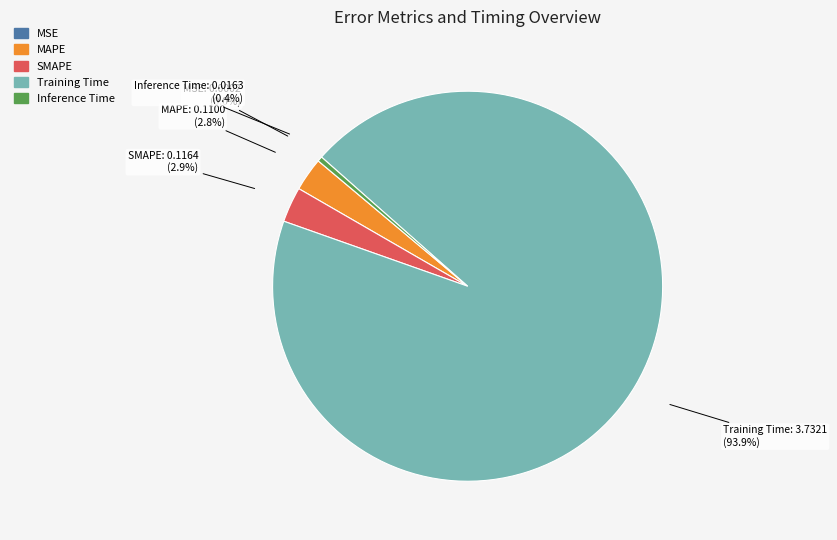

Is there a majority slice in this chart?

Yes